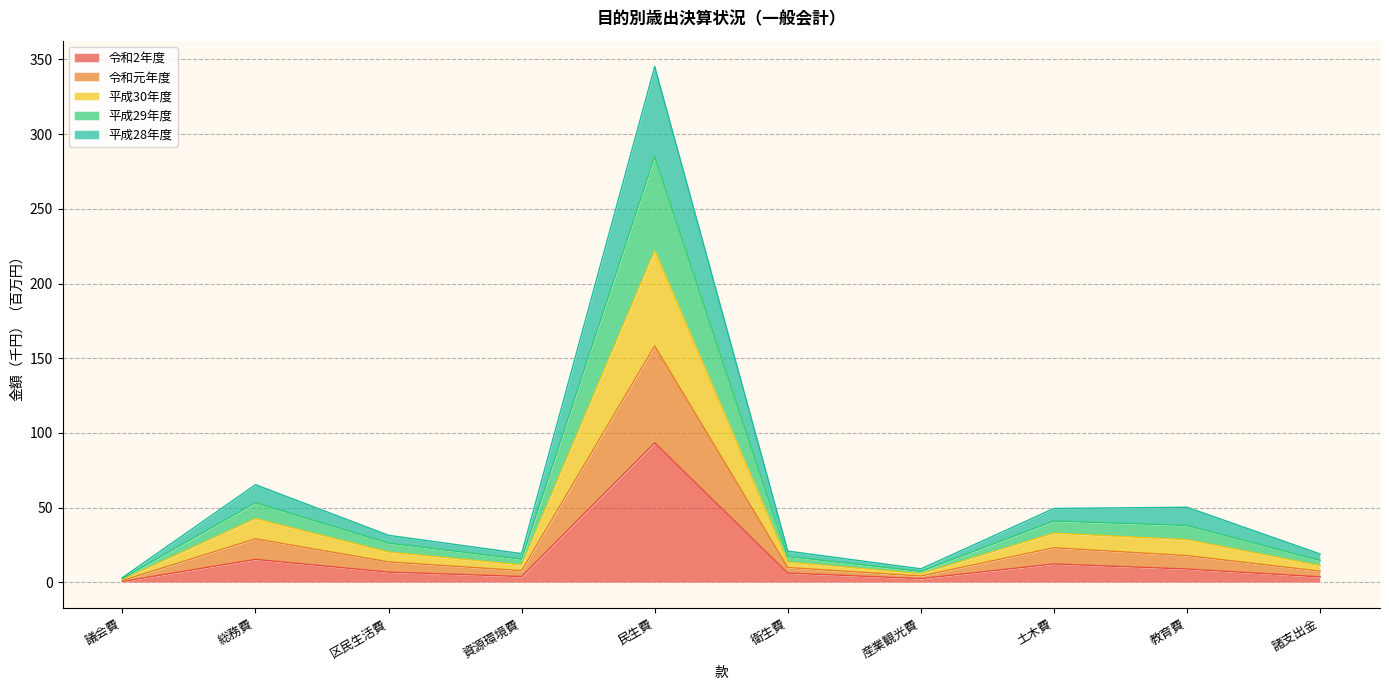

True or false: 平成29年度 and 平成30年度 cross at least once.

False